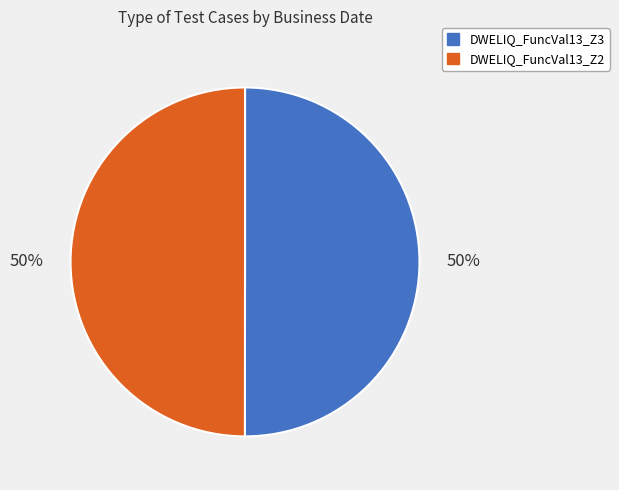

How many slices are in this pie chart?

2